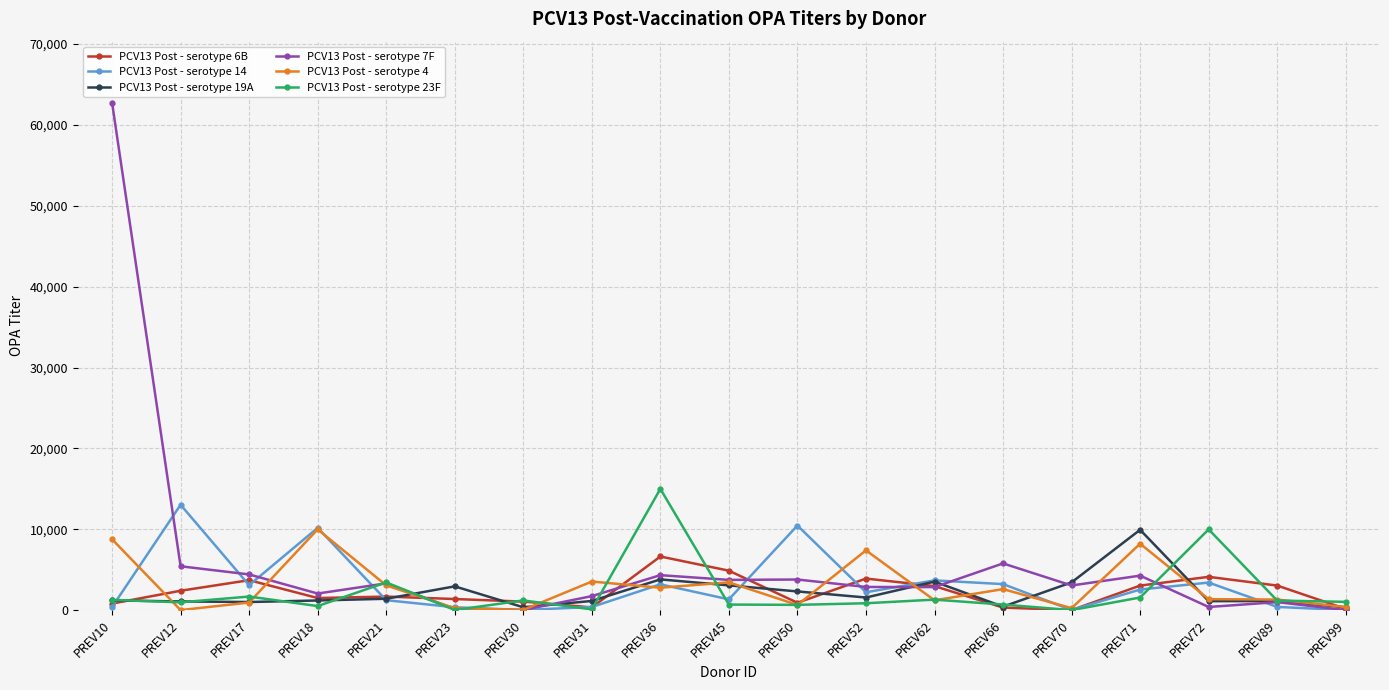

At which category does PCV13 Post - serotype 14 reach its first local peak?

PREV12